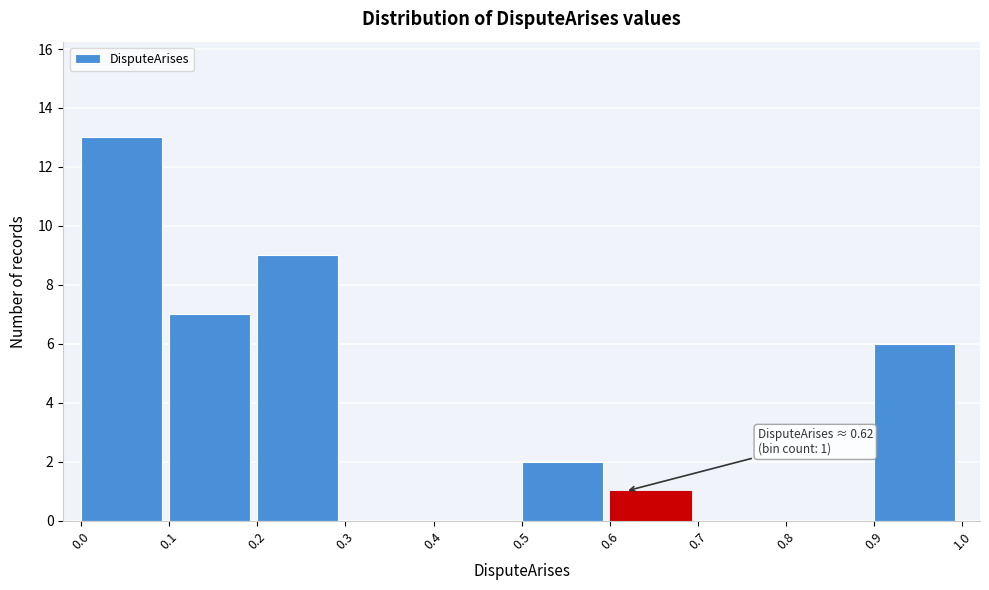

Over which range of the x-axis is the bar tallest?

0.0 to 0.1